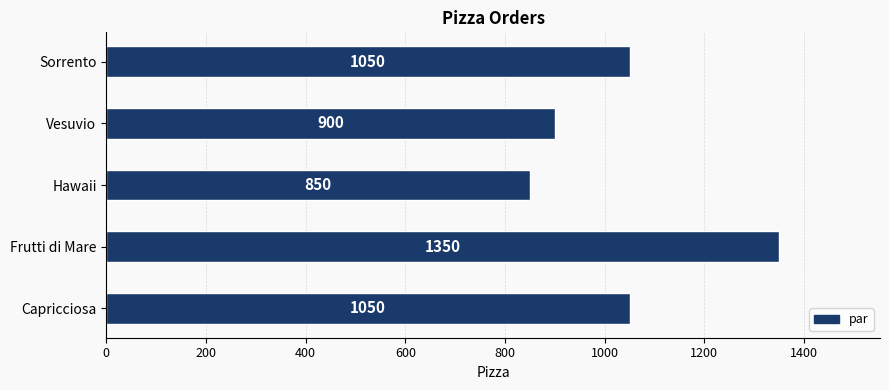

Count the values in the range 900 to 1050.

3